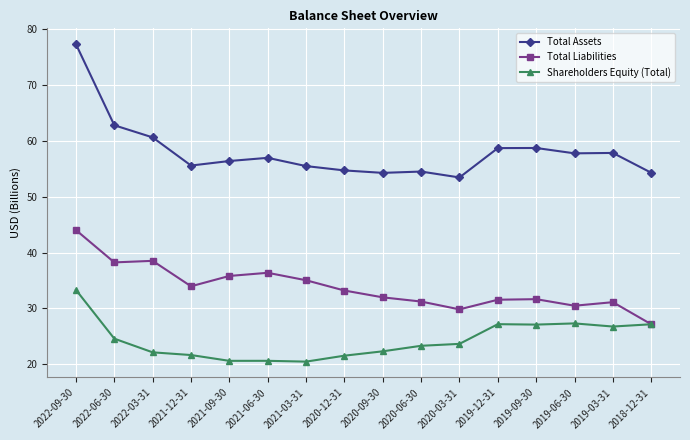

Which series ends up on top after the final intersection of Shareholders Equity (Total) and Total Liabilities?

Shareholders Equity (Total)